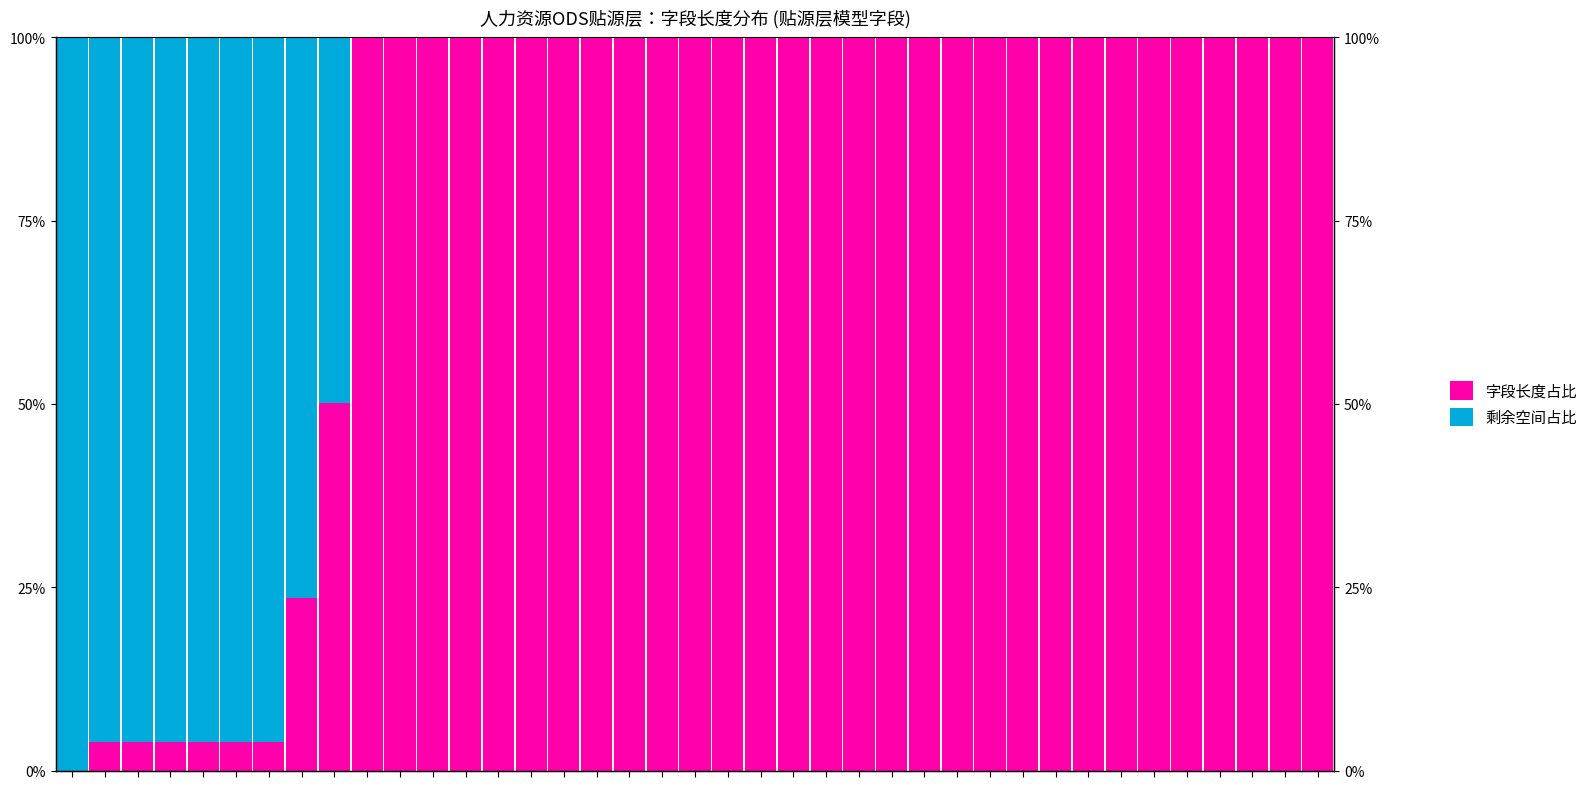

The 字段长度占比 series shows 23.2 at 38. True or false?

False